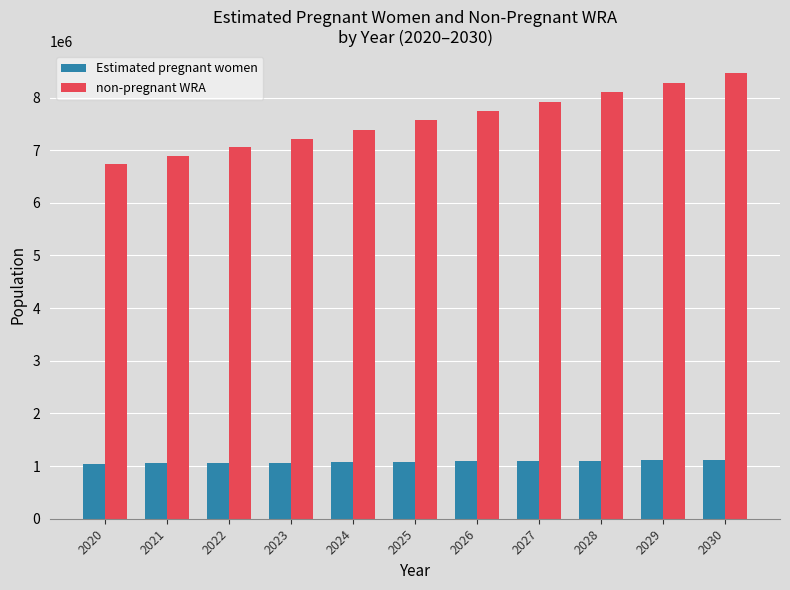

How many bars are there in total?

22